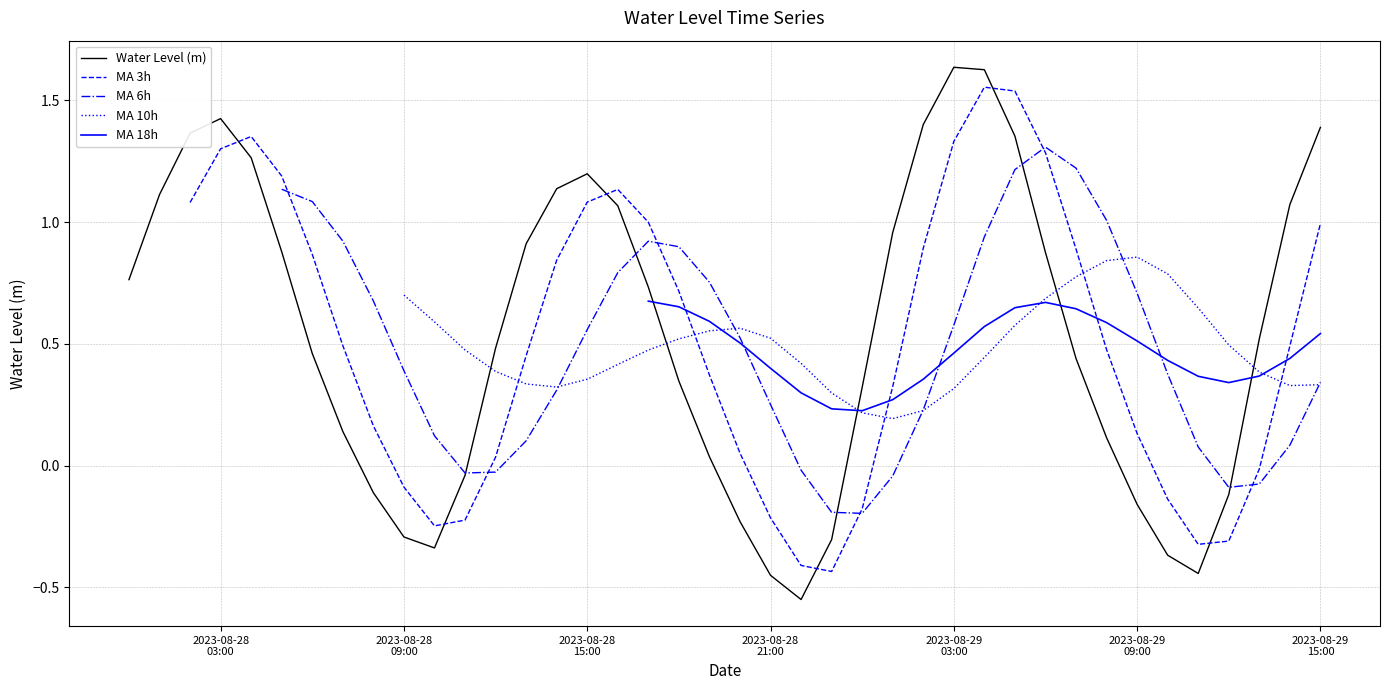

Does the chart have visible grid lines?

Yes